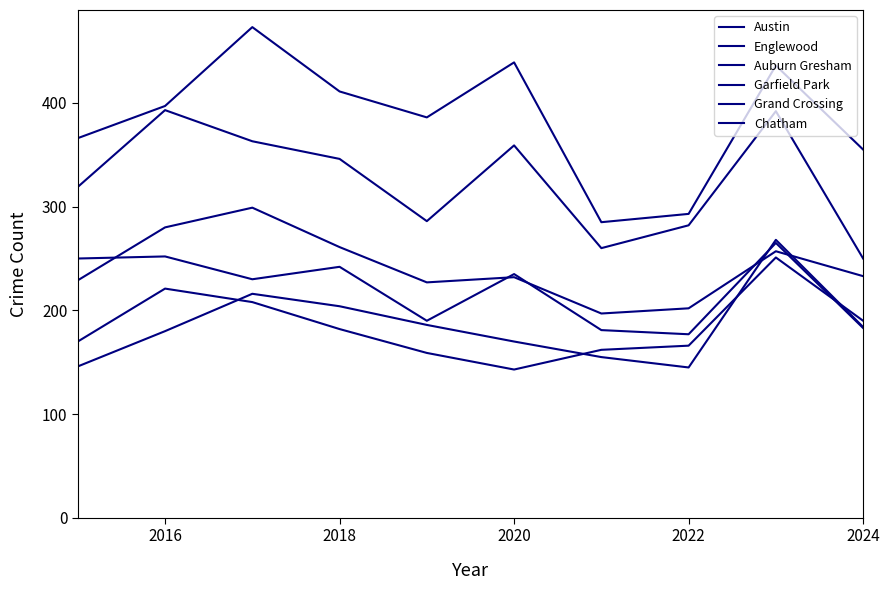

True or false: Austin and Grand Crossing intersect in this chart.

False